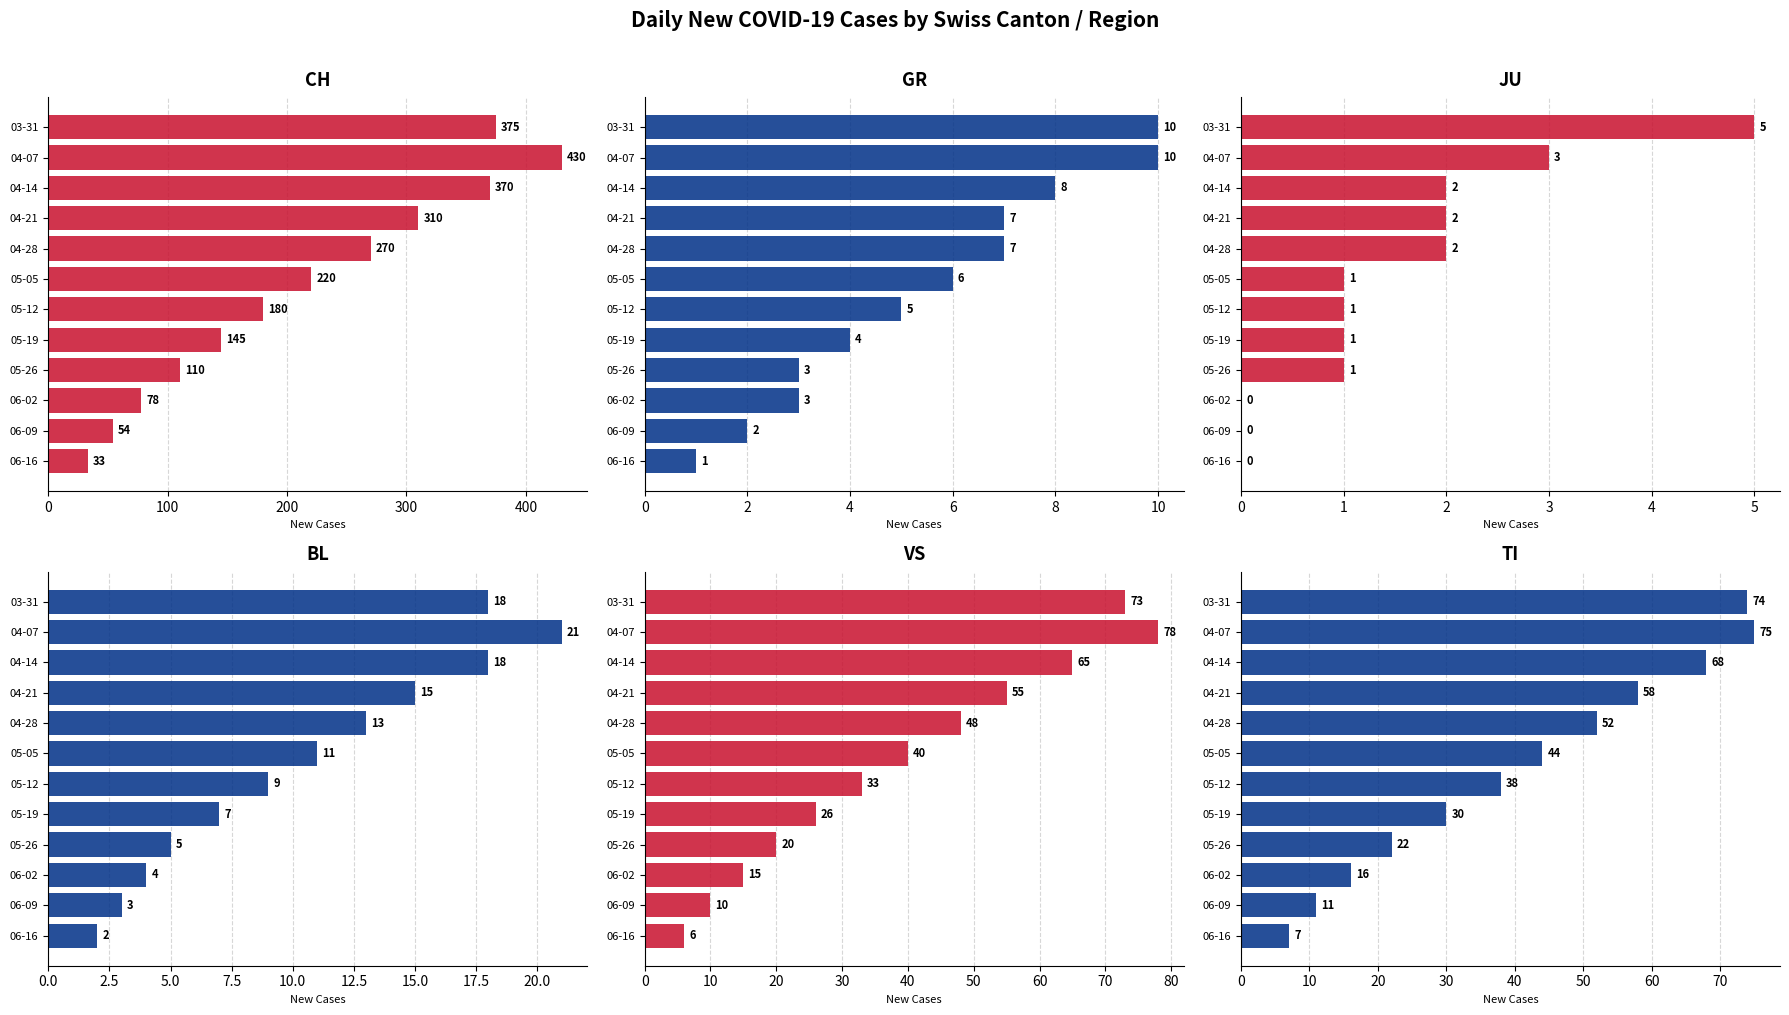

Count the number of data series in this chart.

6